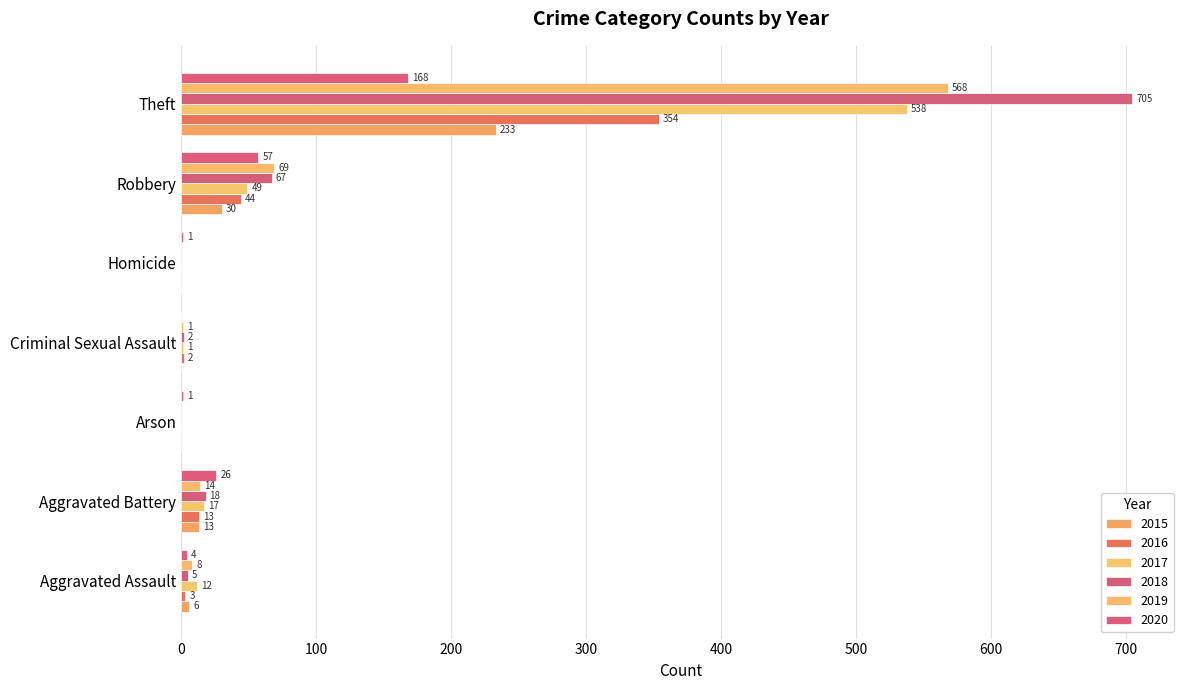

At which label does 2018 reach its minimum?

Arson